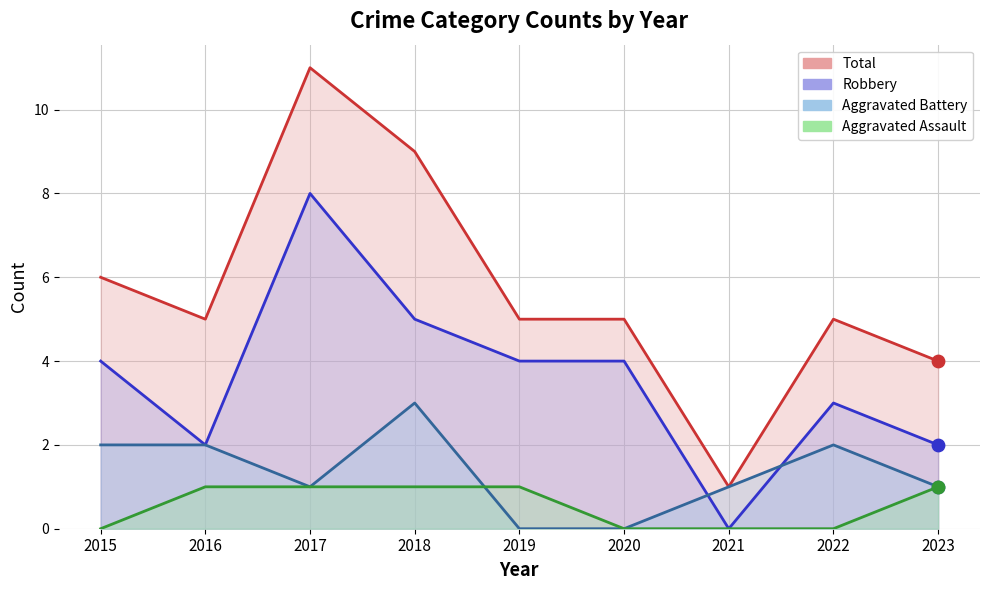

Is the value of Total (line) at 2016 greater than the value of Robbery (line) at 2016?

Yes